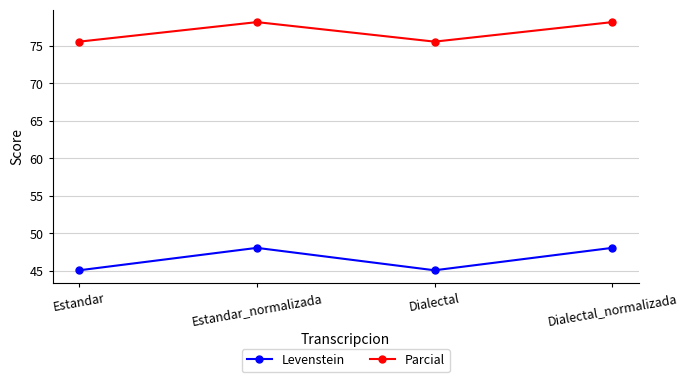

True or false: Levenstein and Parcial intersect in this chart.

False